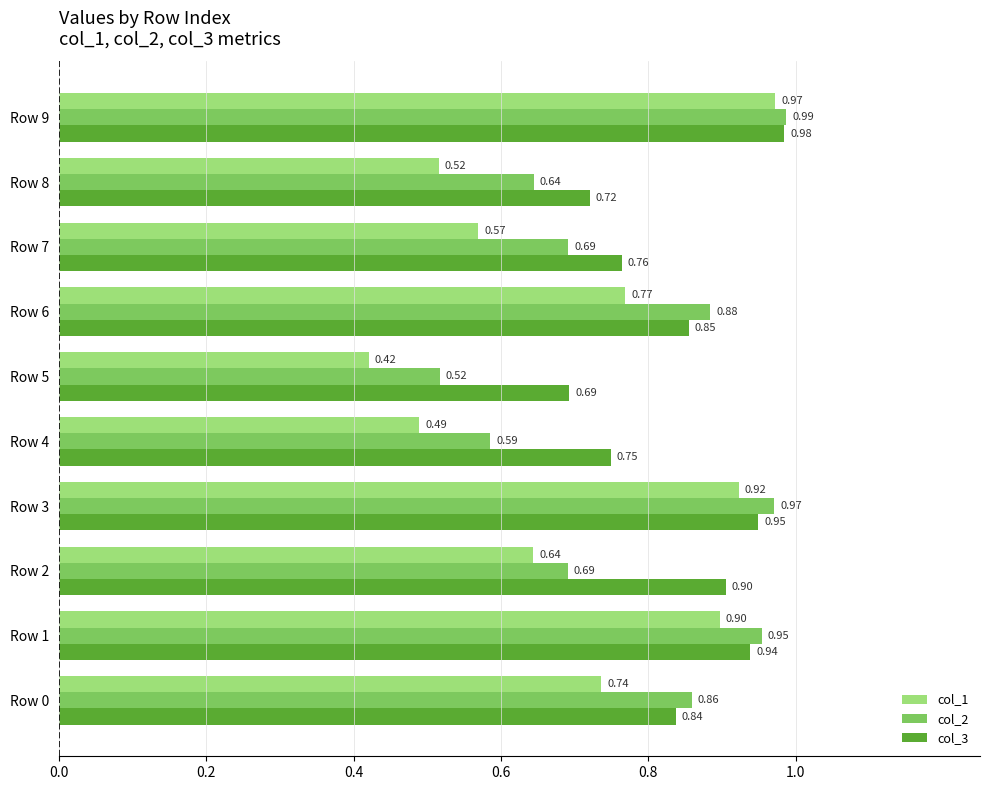

List the labels in order of col_3 value, smallest first.

Row 5, Row 8, Row 4, Row 7, Row 0, Row 6, Row 2, Row 1, Row 3, Row 9